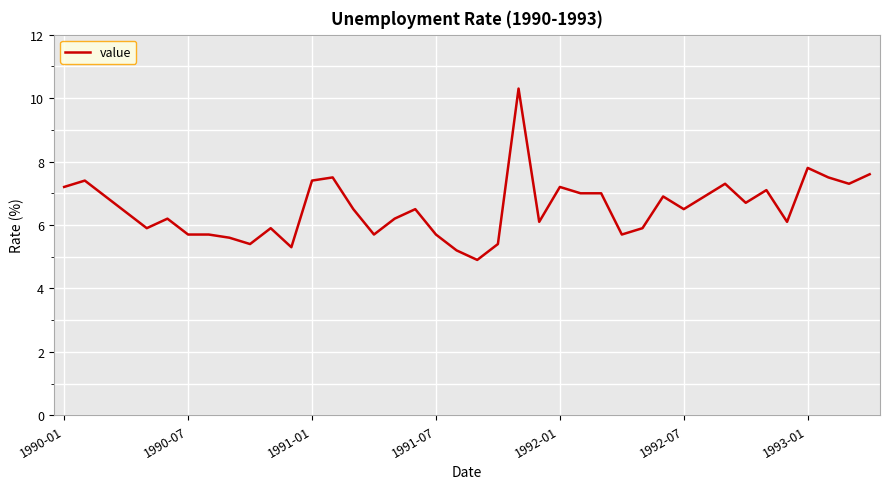

What is the greatest value displayed?

10.3